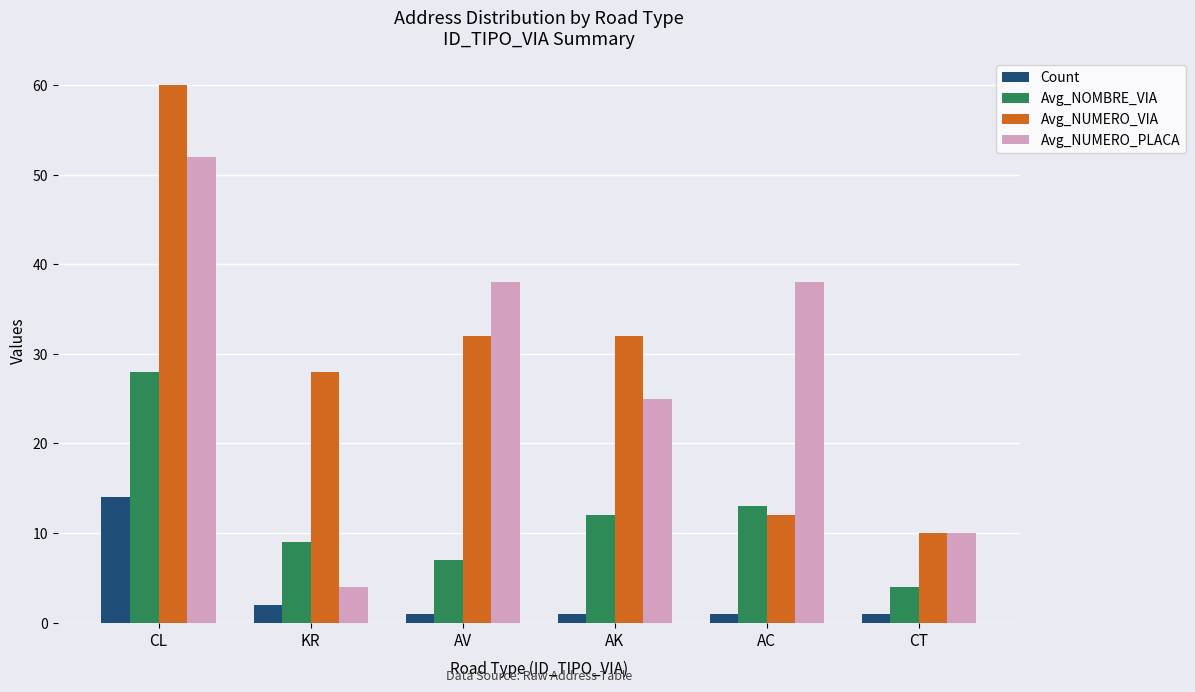

What is the highest value of the Count series?

14